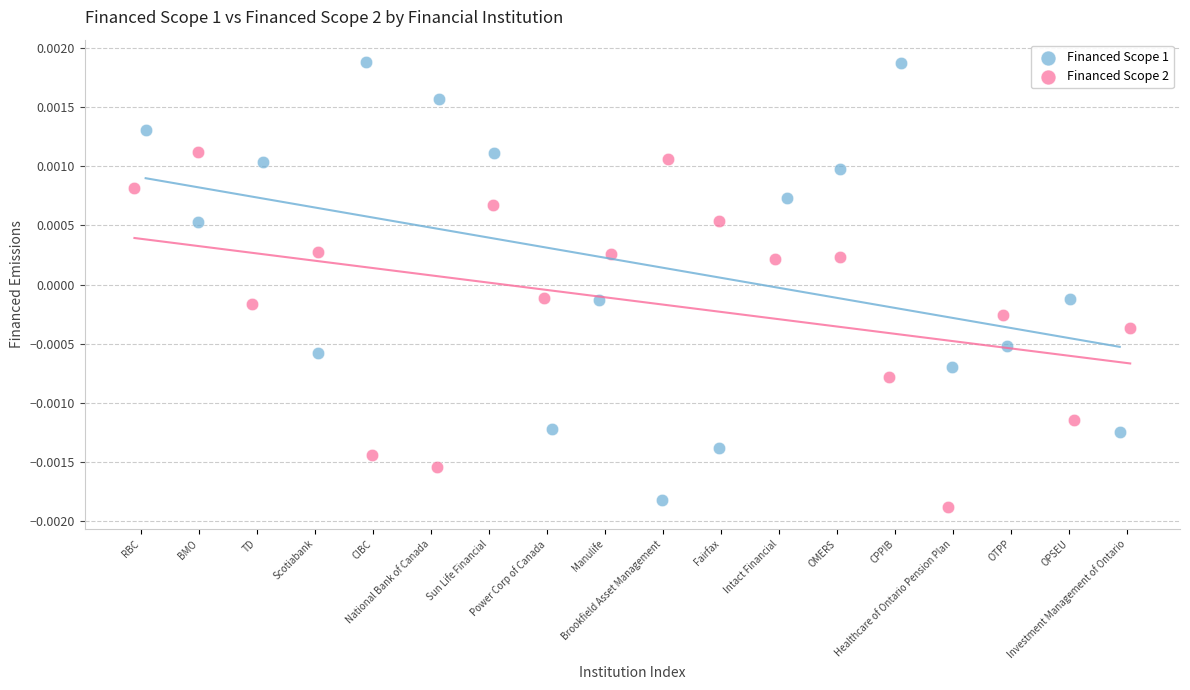

Which series contains the highest Y value?

Financed Scope 1